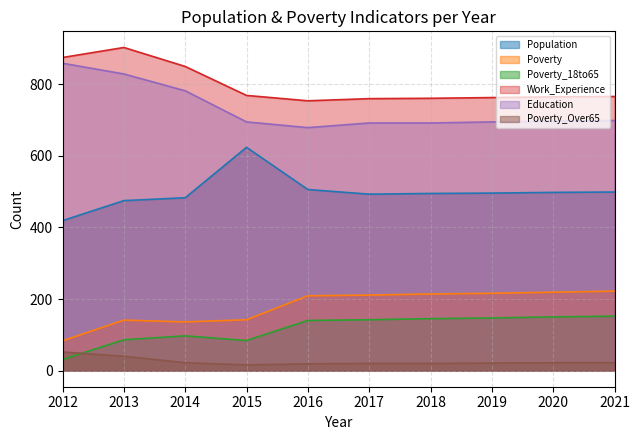

What is the total value across all series at 2017?

2318